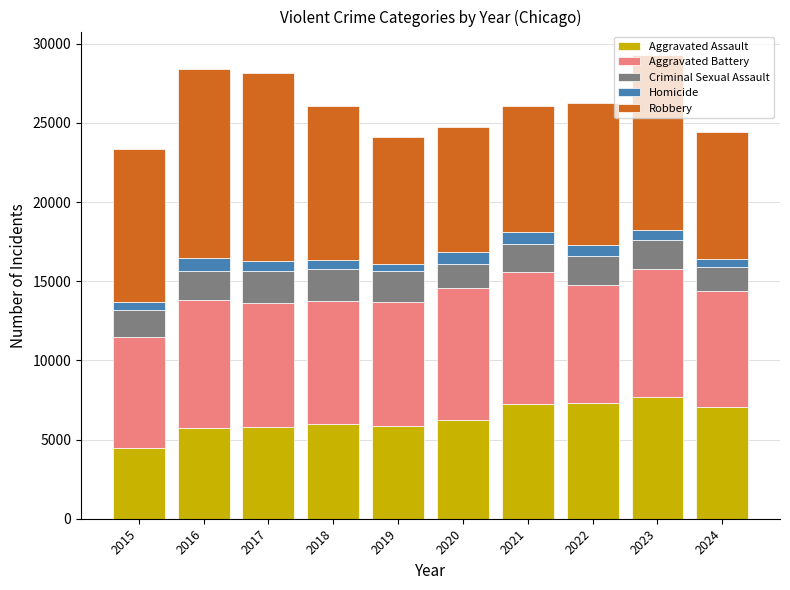

Is it true that Aggravated Assault equals 6265 at 2020?

True